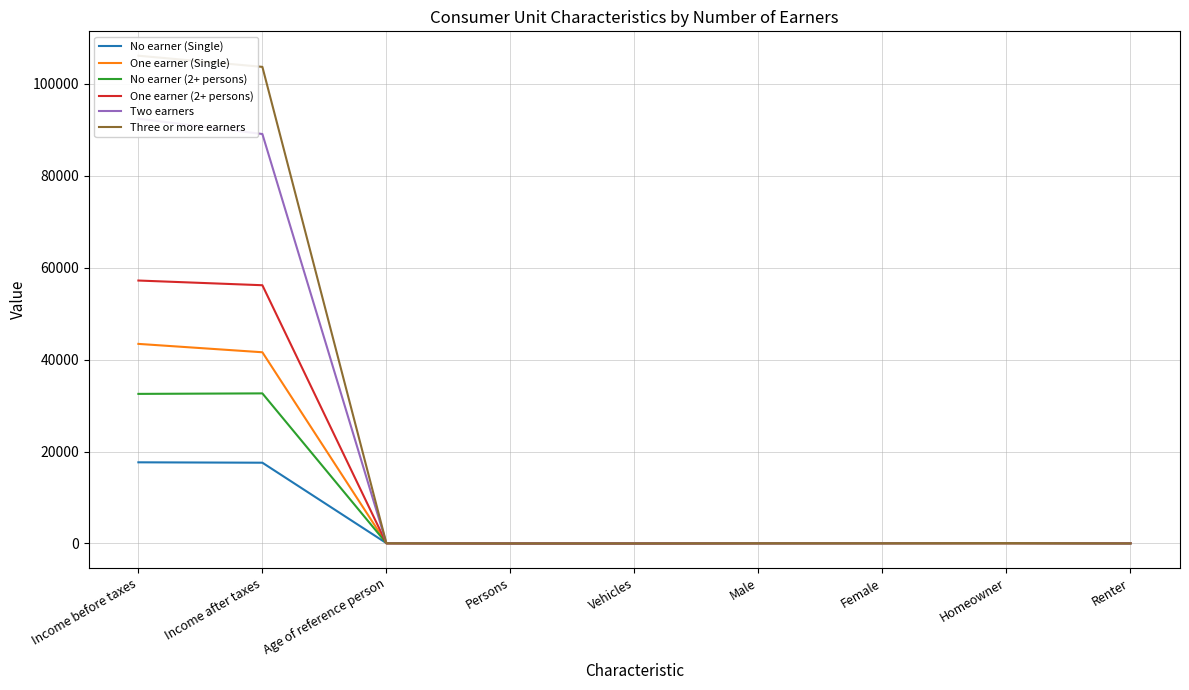

At which label is No earner (Single) closest to 8827?

Income after taxes